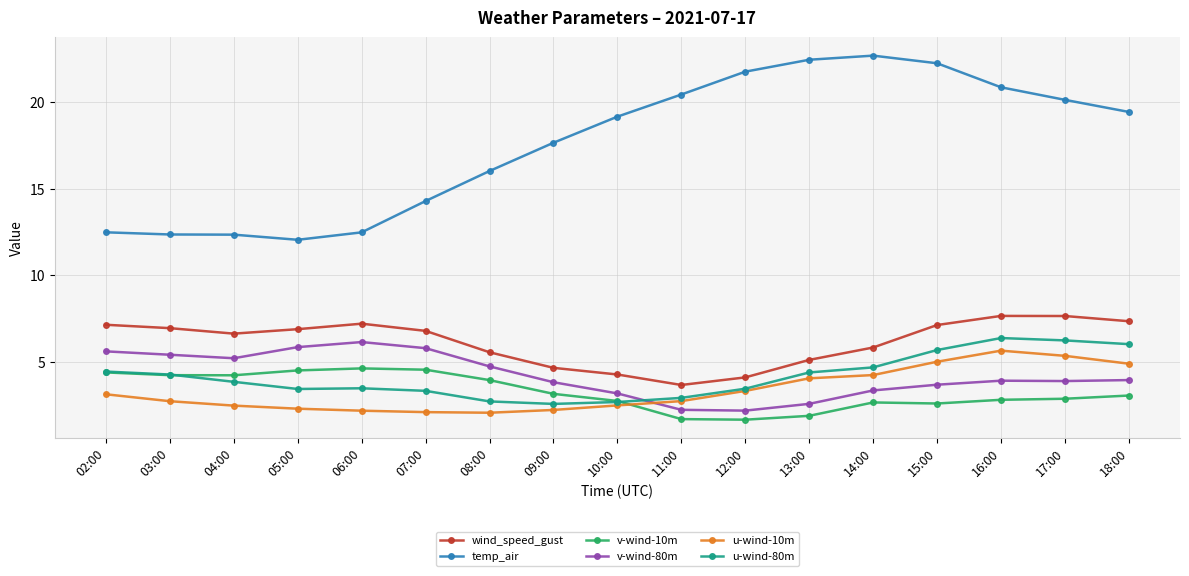

Which series has the largest total across all categories?

temp_air